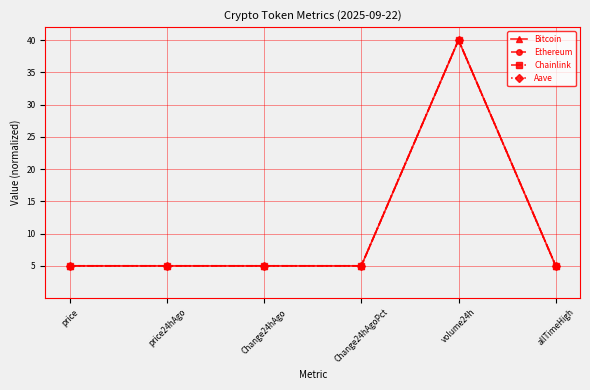

What is the label of the 1st point from the left?

price